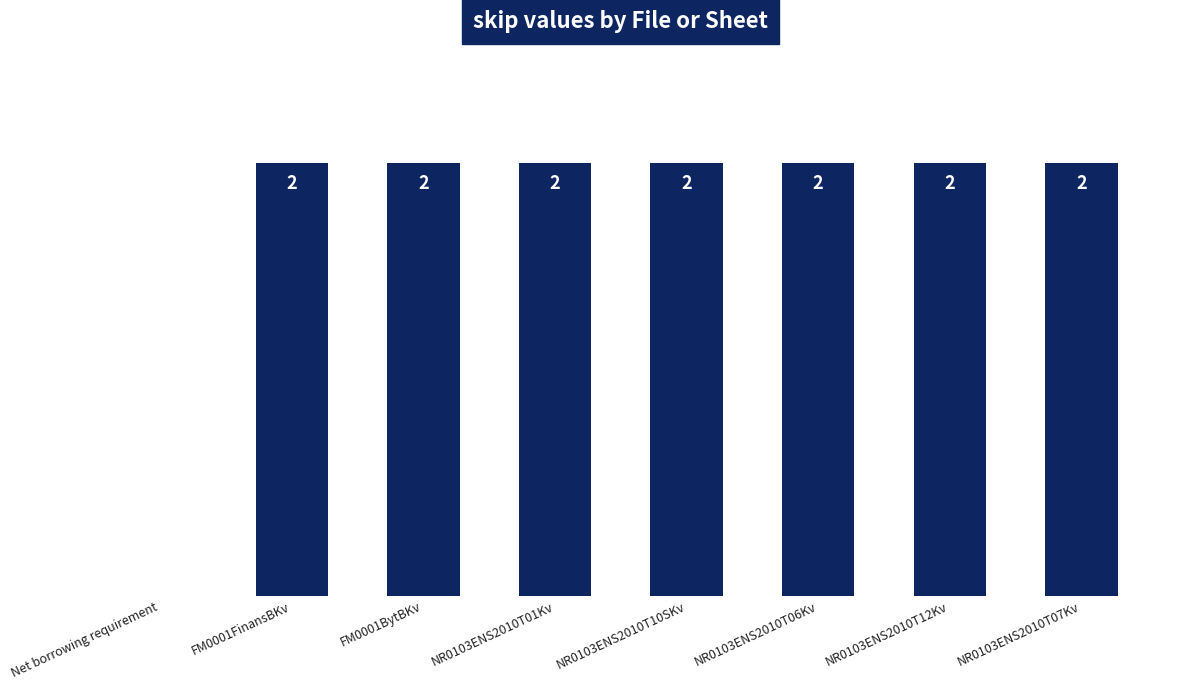

What is the difference between the values at NR0103ENS2010T06Kv and Net borrowing requirement?

2